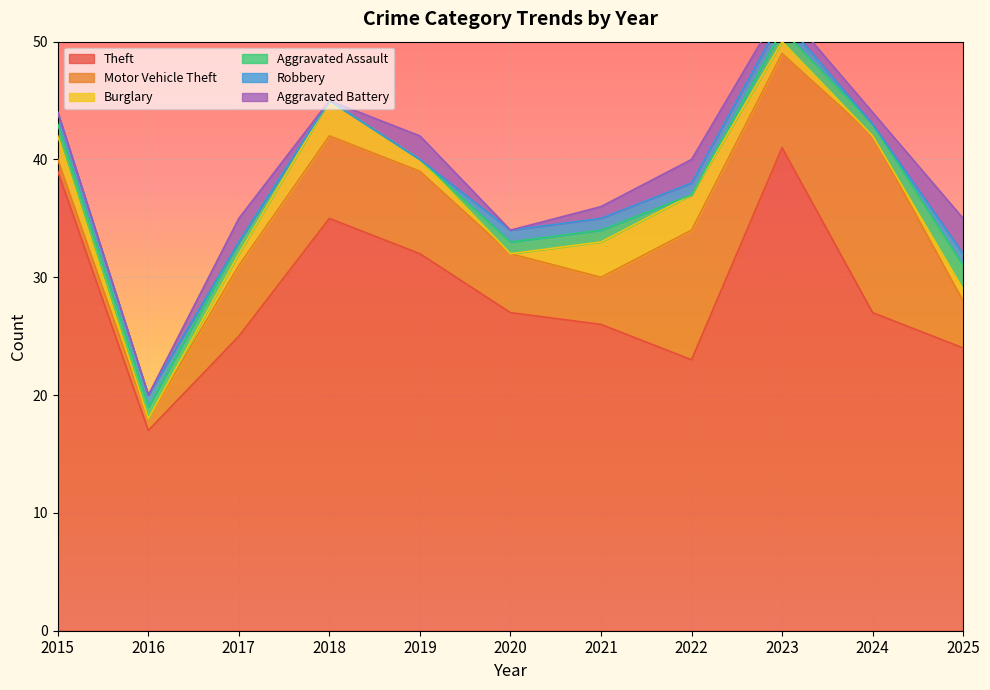

What are all the series names shown in the legend?

Theft, Motor Vehicle Theft, Burglary, Aggravated Assault, Robbery, Aggravated Battery